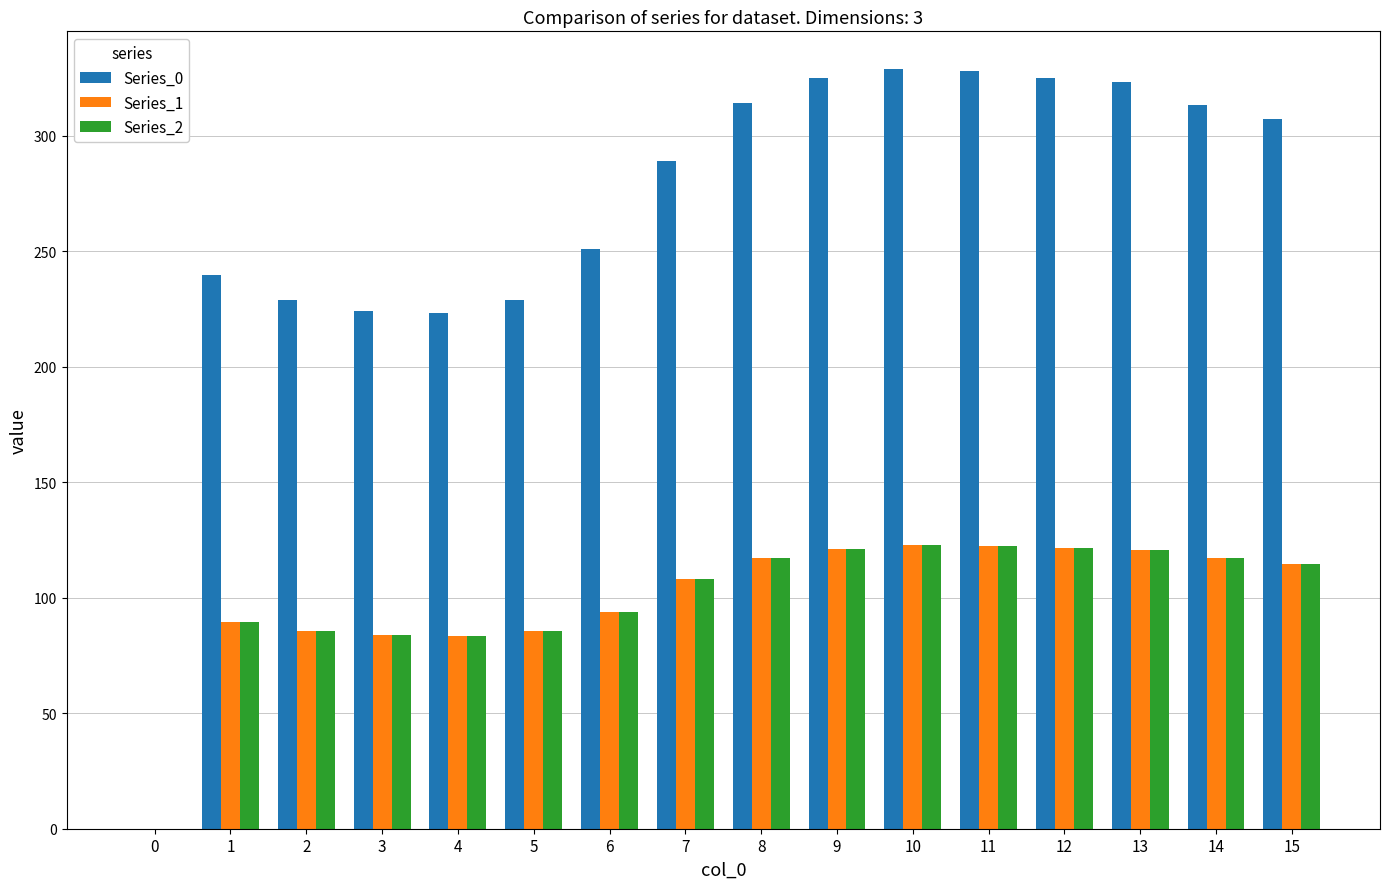

What is the maximum value for Series_0?

328.7